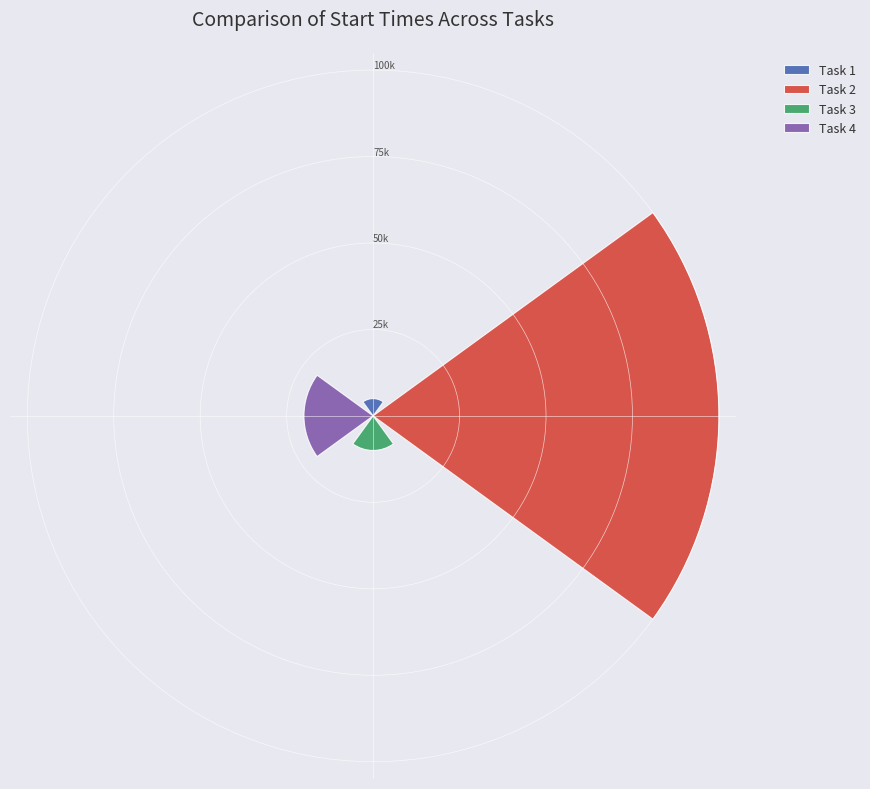

What are all the series names shown in the legend?

Task 1, Task 2, Task 3, Task 4